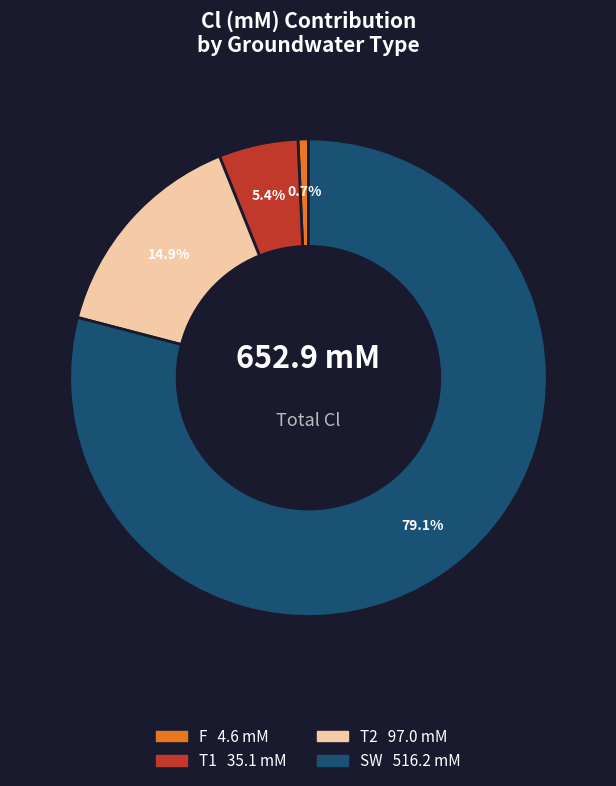

Which slice is the smallest?

F